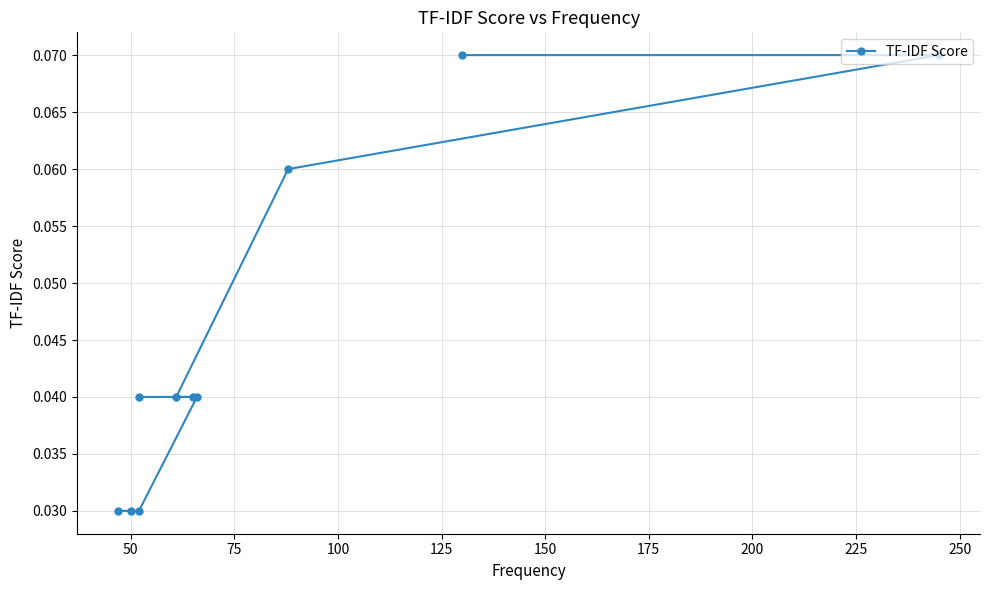

What is the greatest value displayed?

0.1